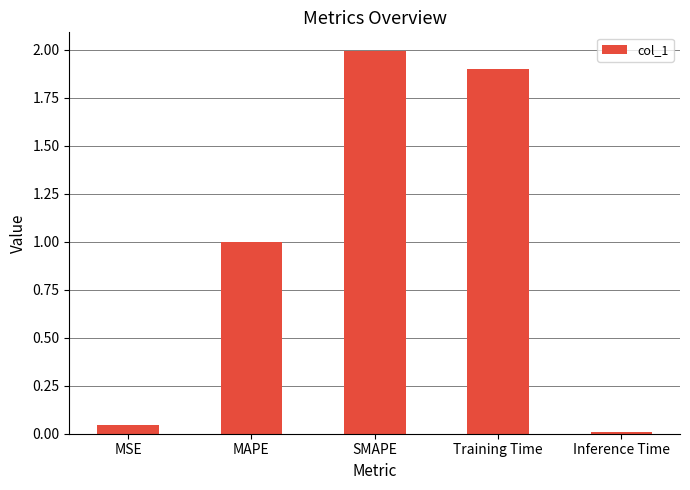

The value at MAPE is 1.0. True or false?

True